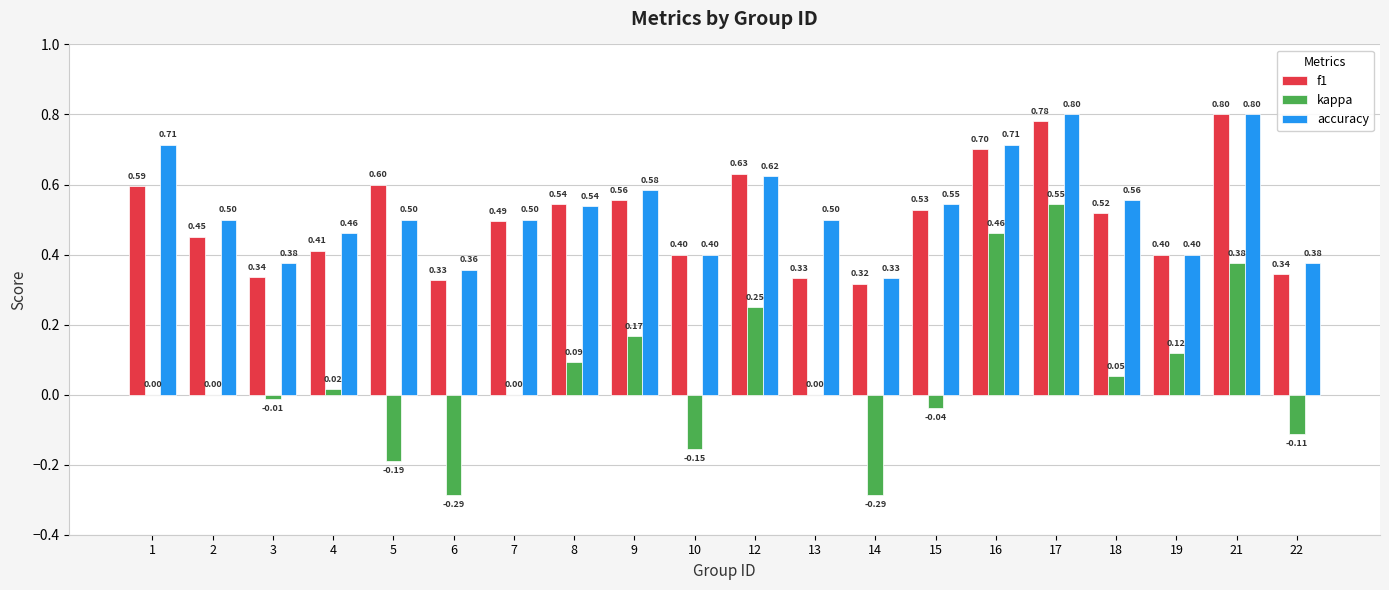

What are all the series names shown in the legend?

f1, kappa, accuracy